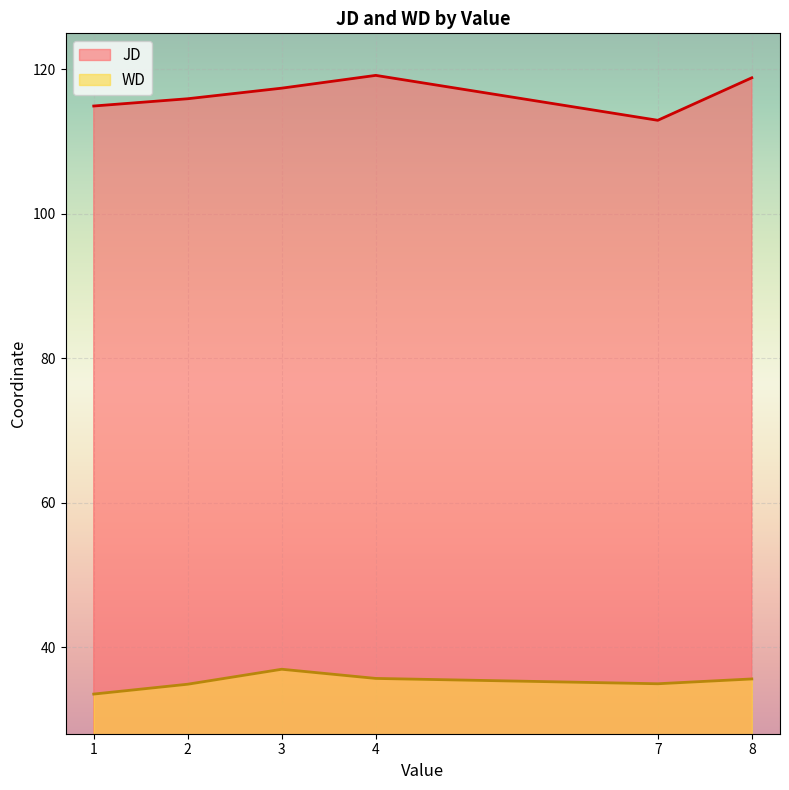

What is the spread (max minus min) of values at 2?

81.1